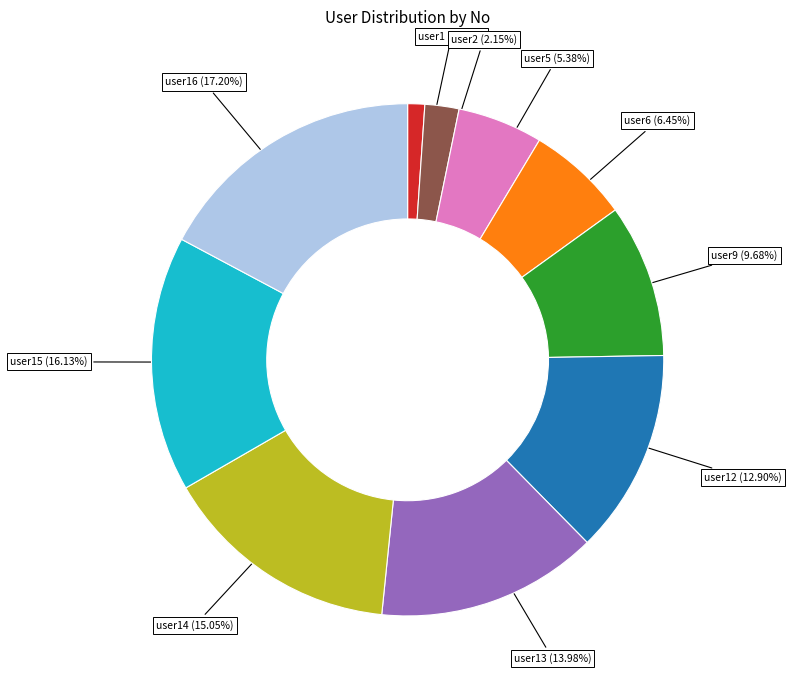

Which category has the smallest portion of the pie?

user1